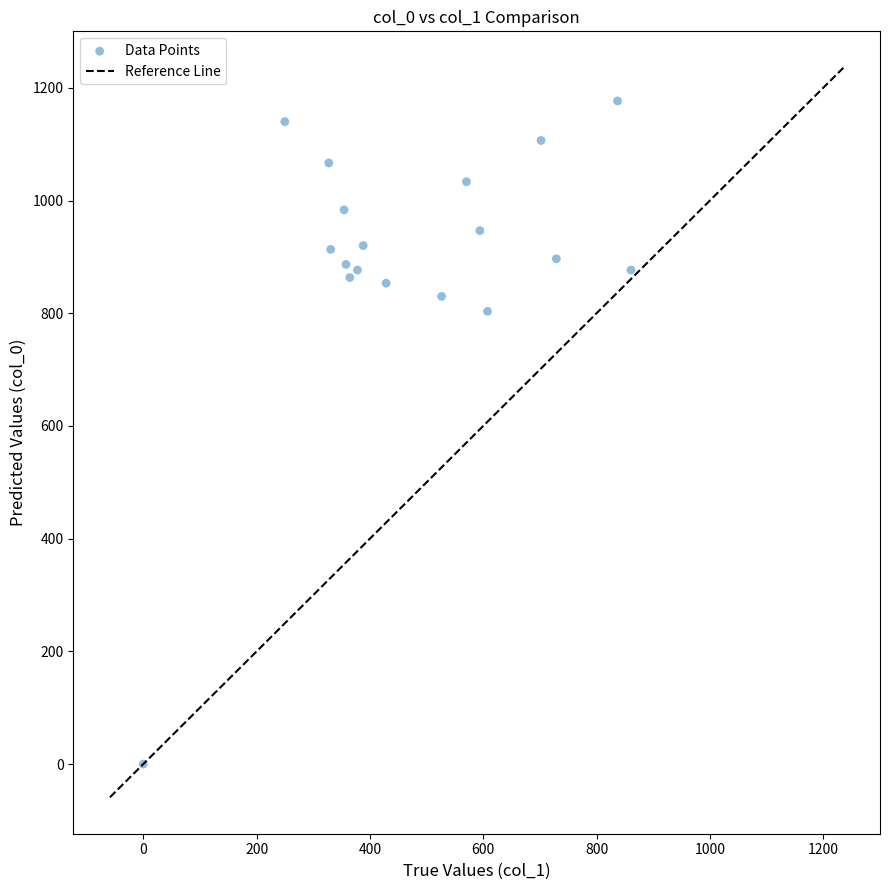

What Y value in the scatter plot is closest to 588?

803.3